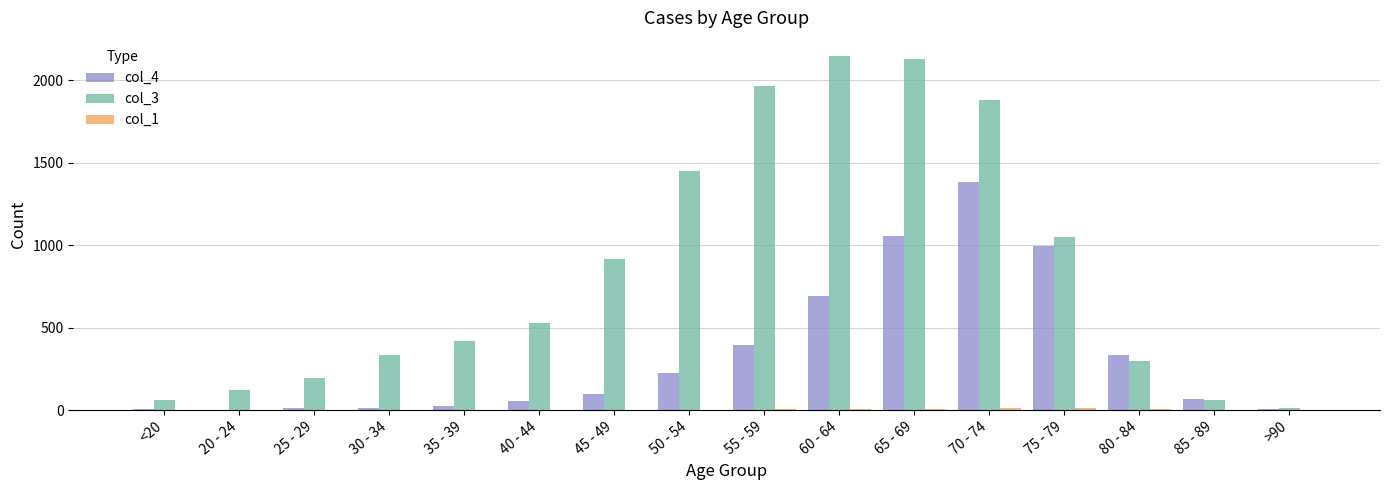

How many distinct data groups are displayed?

3